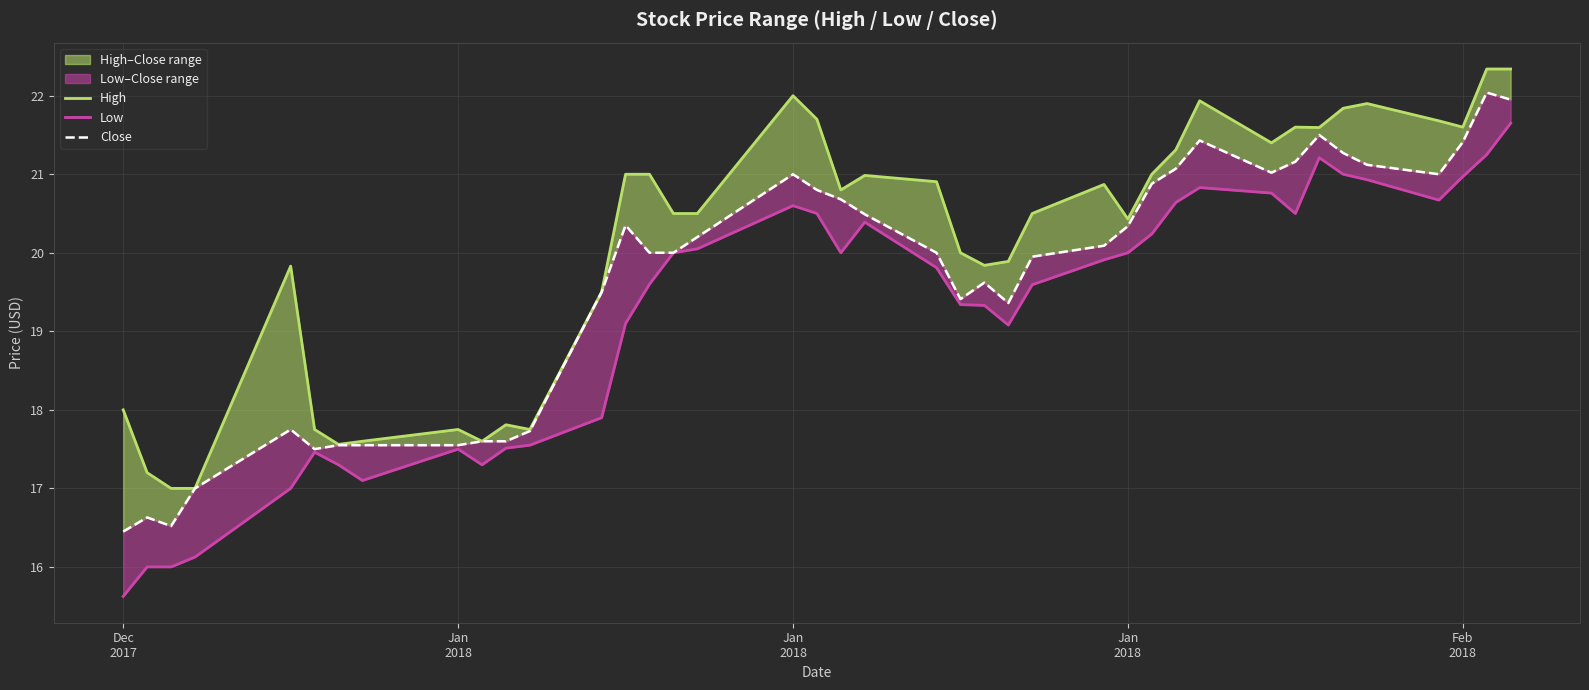

True or false: Low and High intersect in this chart.

False